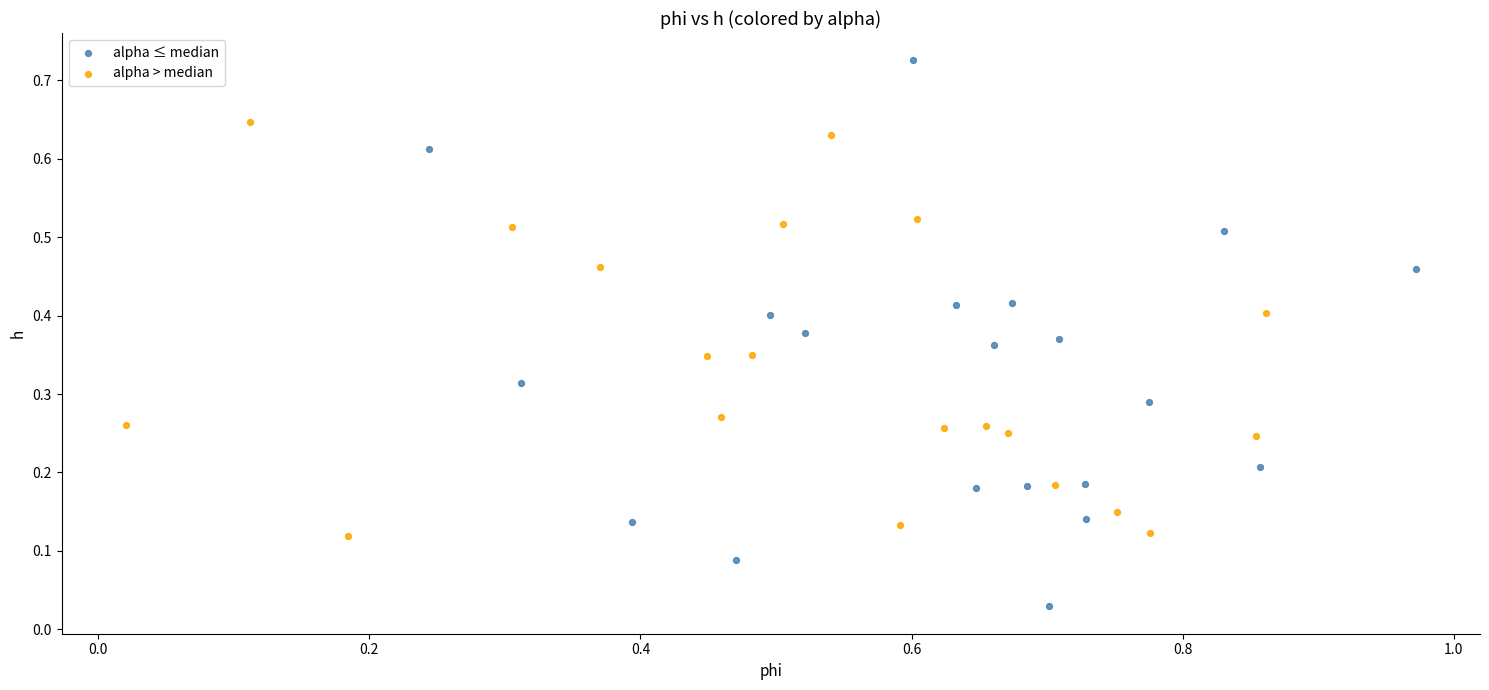

Which series has the largest Y range (max minus min)?

alpha ≤ median